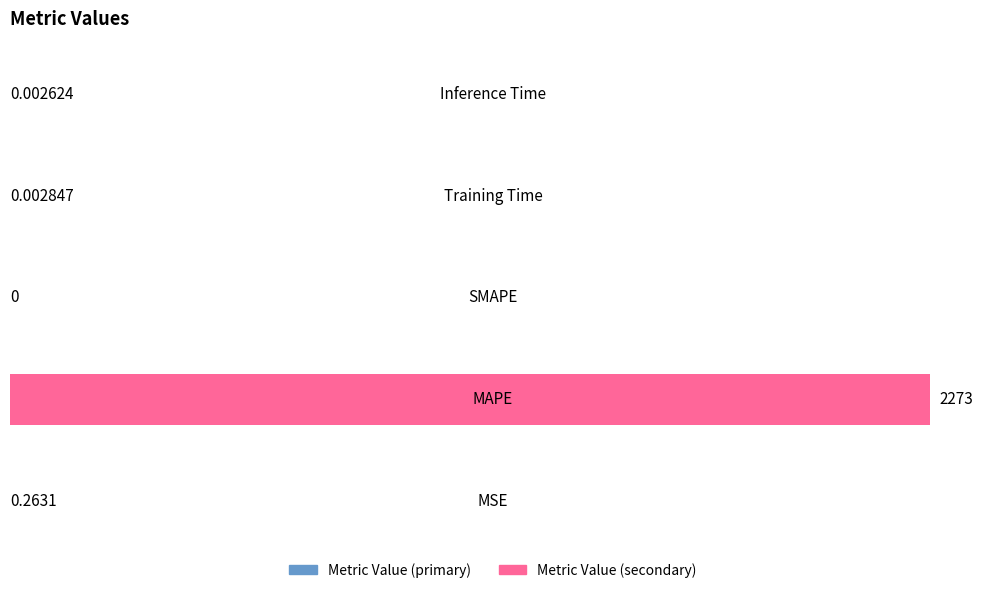

What is the sum of all values?

2273.0